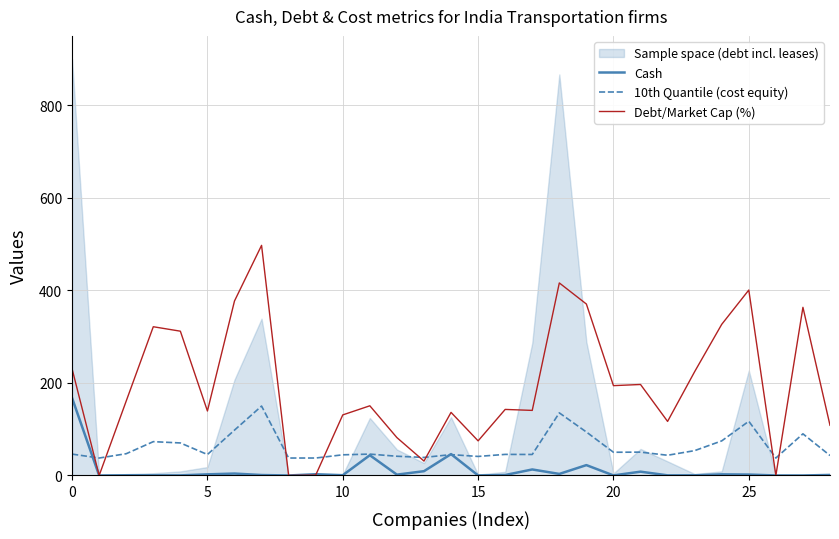

The value of 10th Quantile (cost equity) at 14 is 24.2. True or false?

False